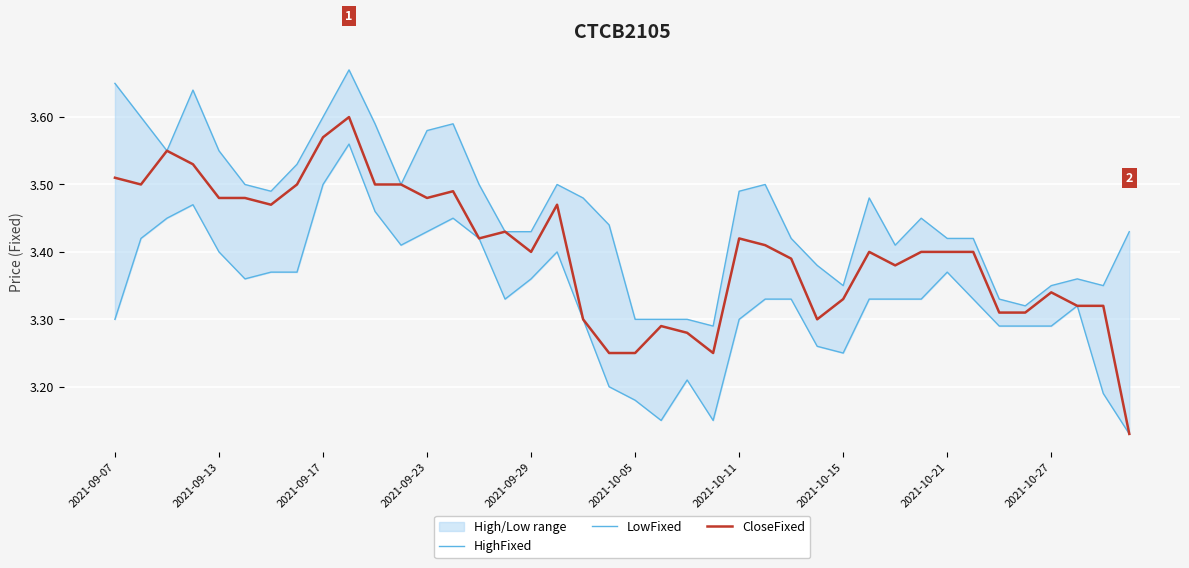

The value of CloseFixed at 2021-10-27 is 1.7. True or false?

False